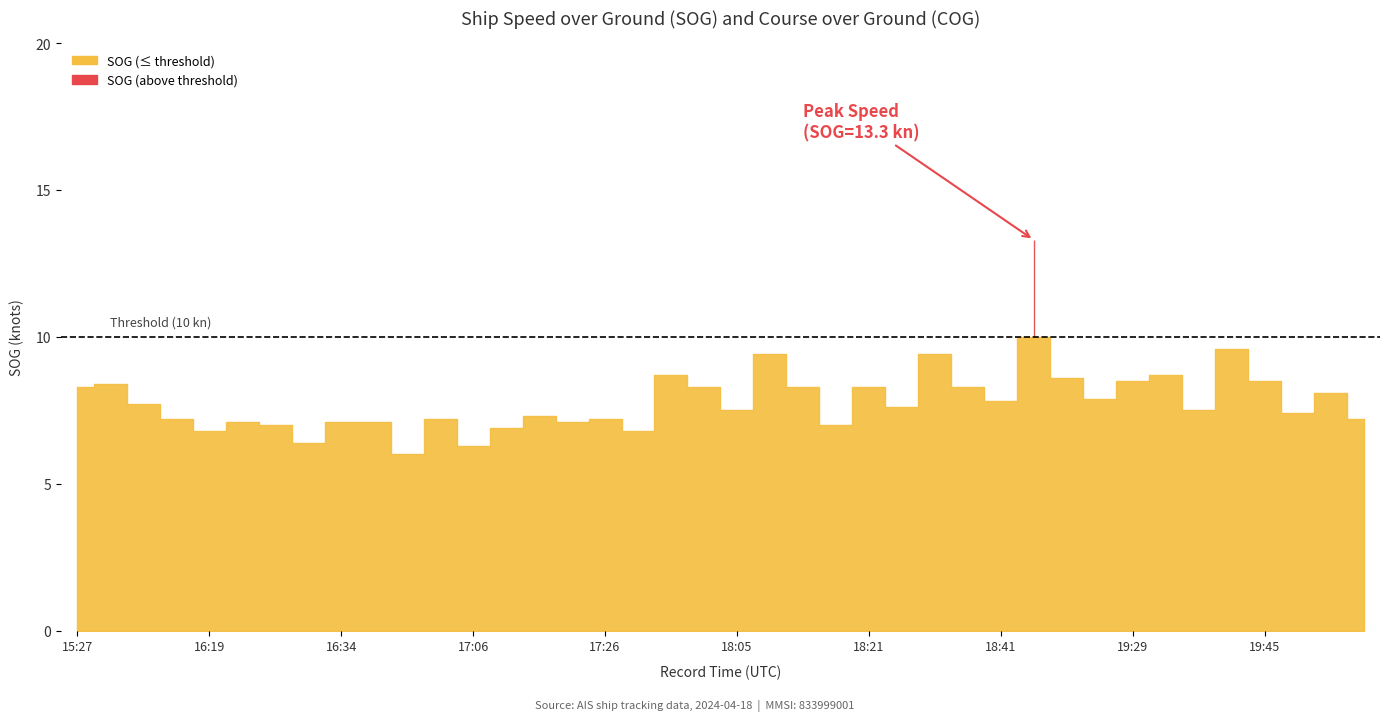

What is the difference between the maximum and minimum values in the SOG series?

7.3